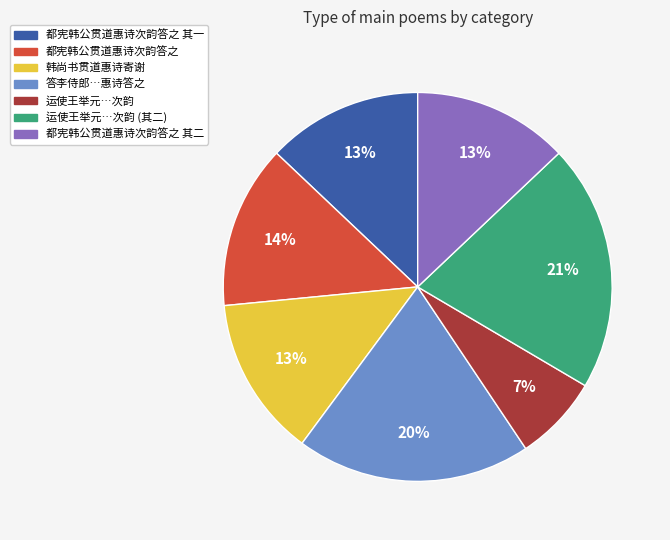

Is there a majority slice in this chart?

No